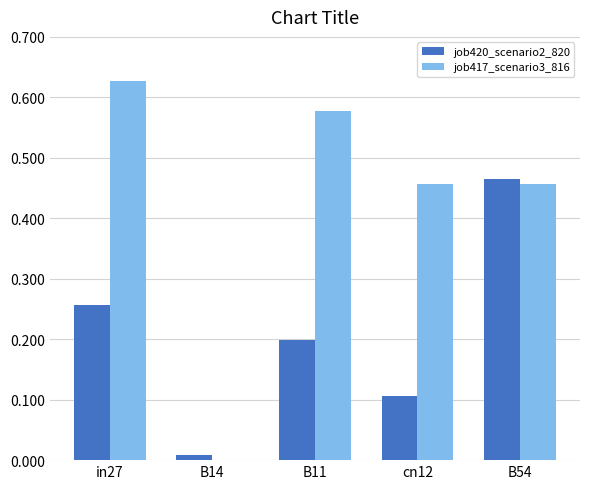

What is the sum of the job417_scenario3_816 values at in27 and cn12?

1.1